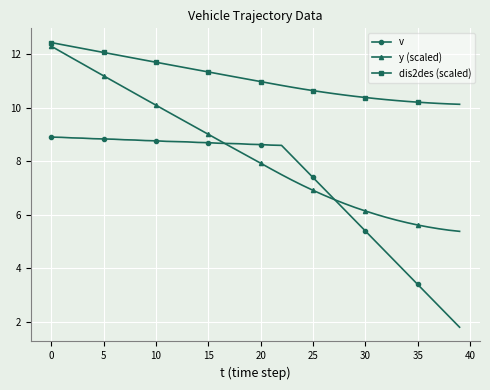

Which series has the largest total across all categories?

dis2des (scaled)